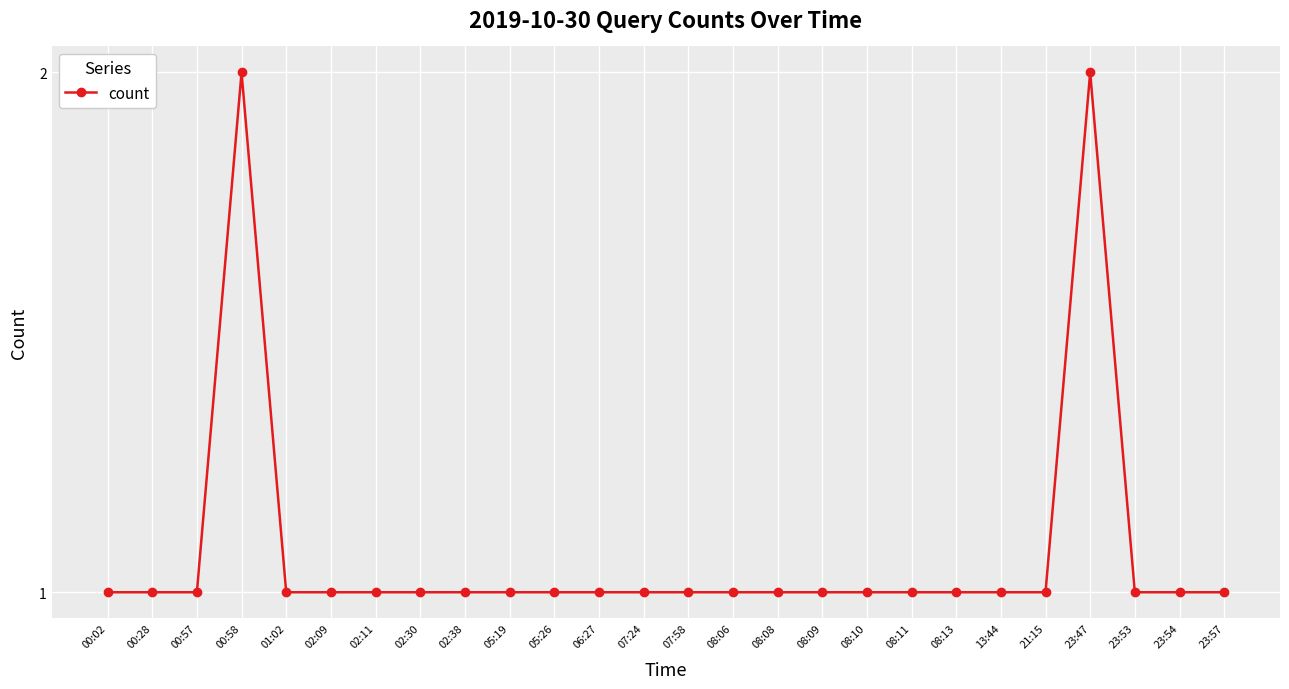

Is it true that the value at 08:09 is 2?

False